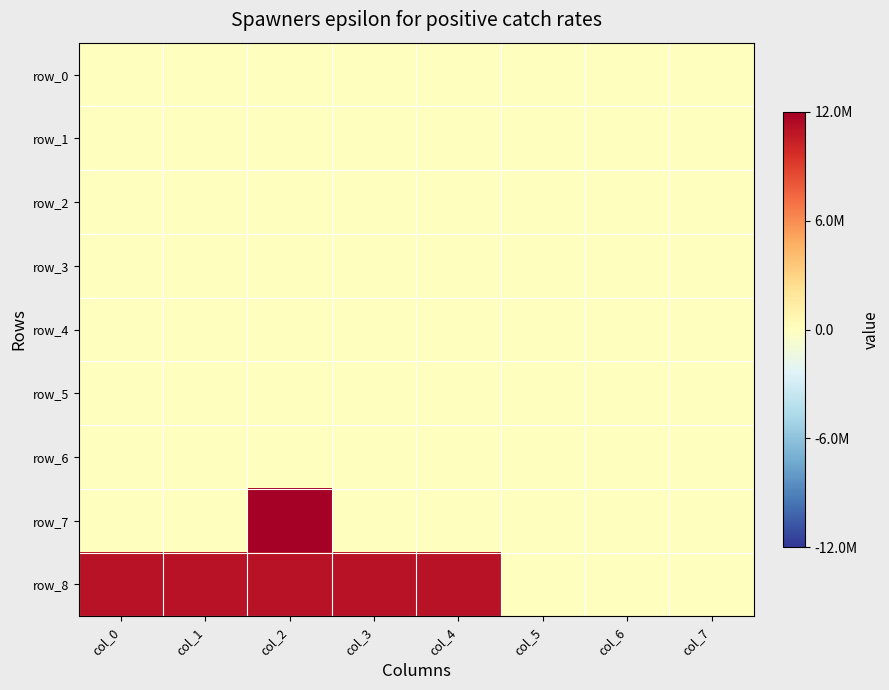

Which category has the lowest value in the row_1 series?

col_0